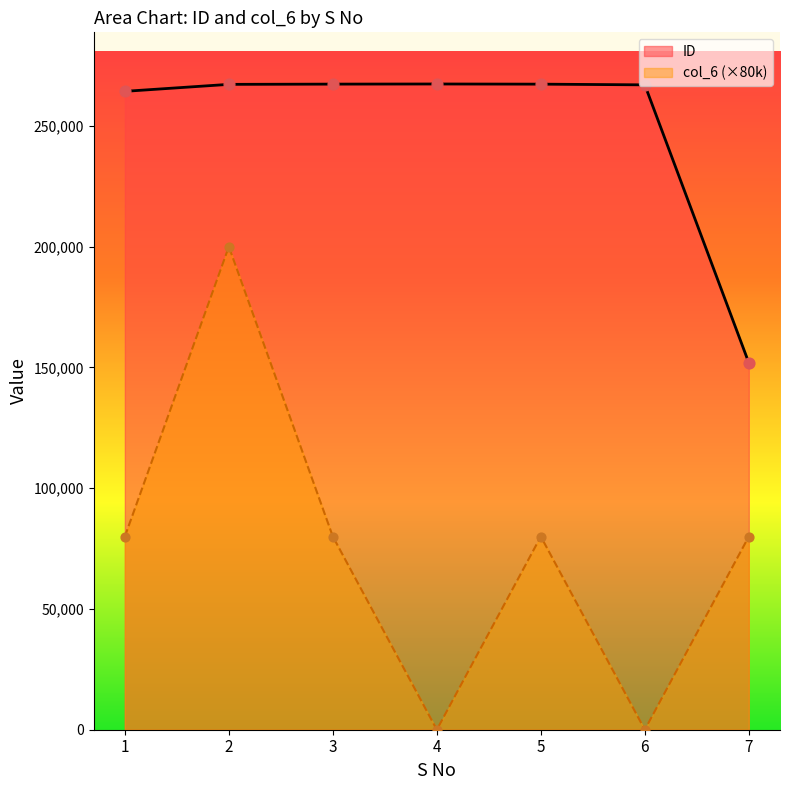

Which series has the largest total across all categories?

ID